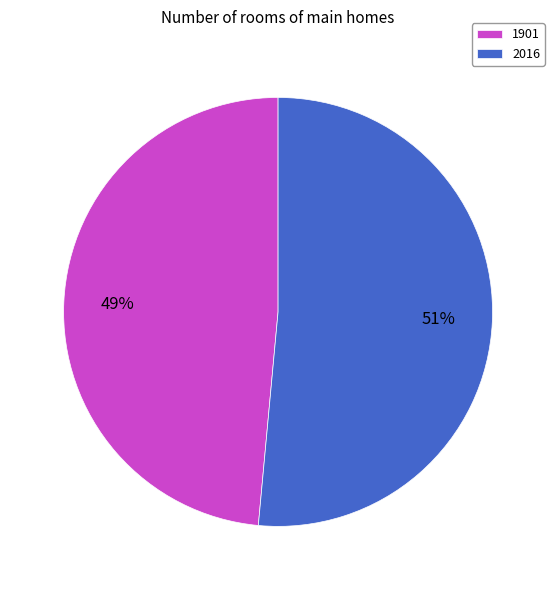

To the nearest percent, what is the average slice percentage?

50%